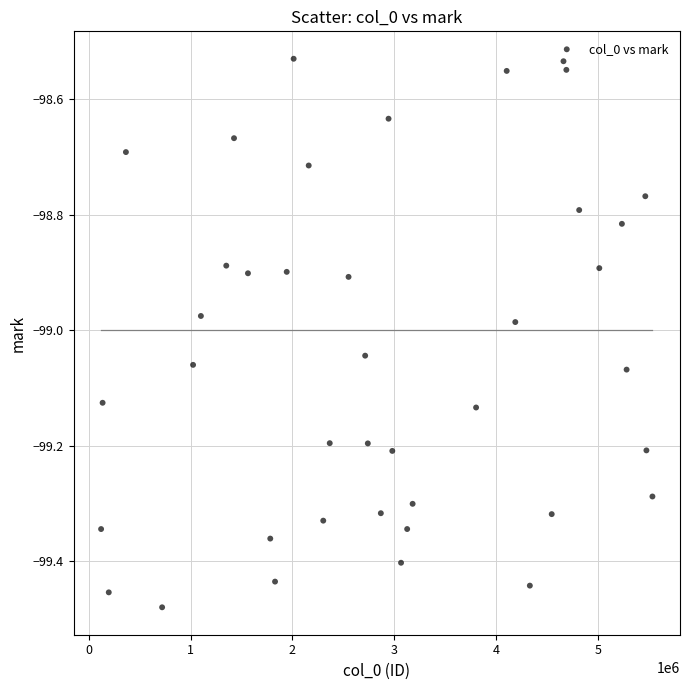

What is the range of X values (max minus min)?

5417660.0